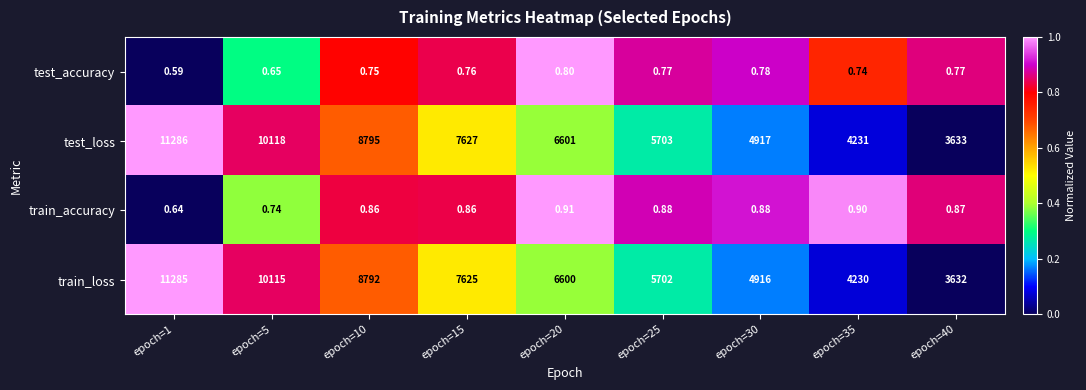

Rank the series by their maximum value, from highest to lowest.

test_loss, train_loss, train_accuracy, test_accuracy